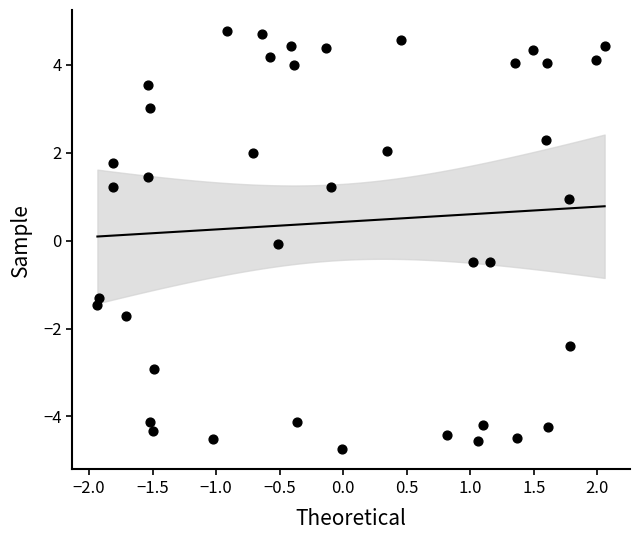

What is the range of X values (max minus min)?

4.0